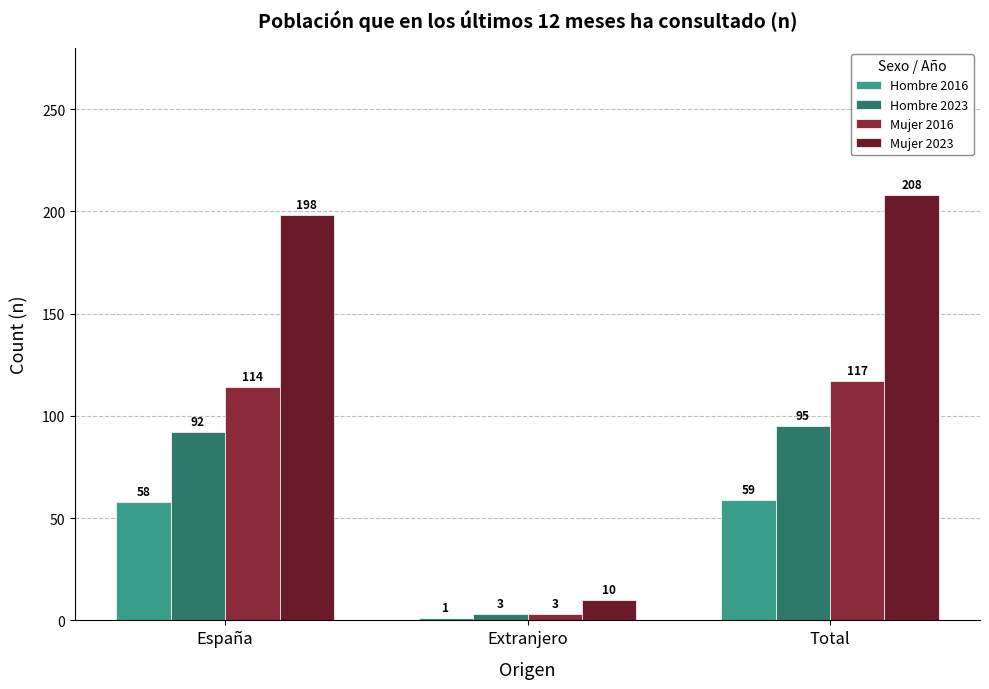

What are all the series names shown in the legend?

Hombre 2016, Hombre 2023, Mujer 2016, Mujer 2023